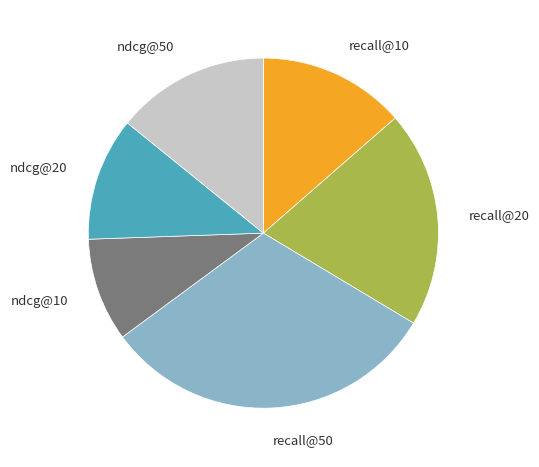

How many segments does this pie chart have?

6